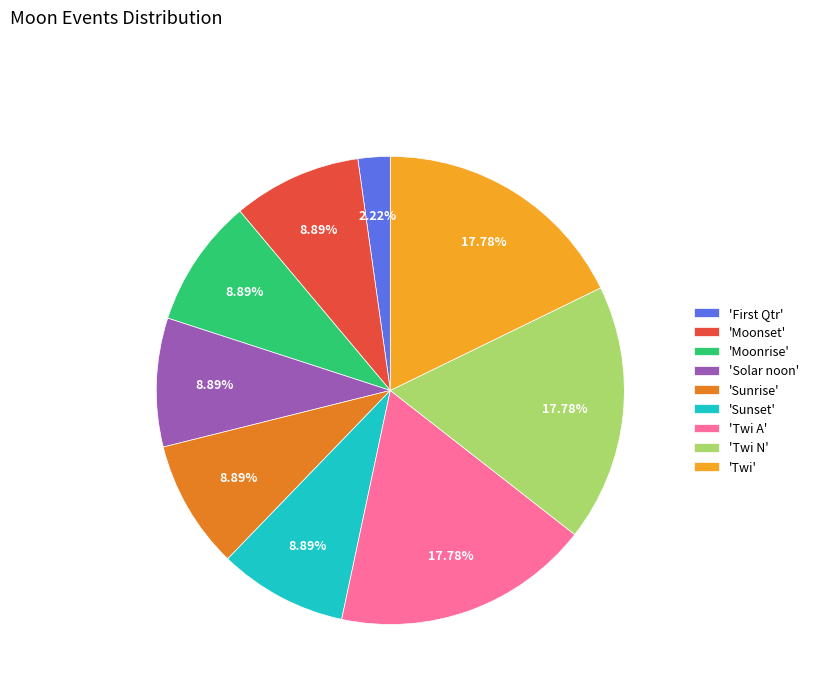

Count the number of slices in the pie.

9